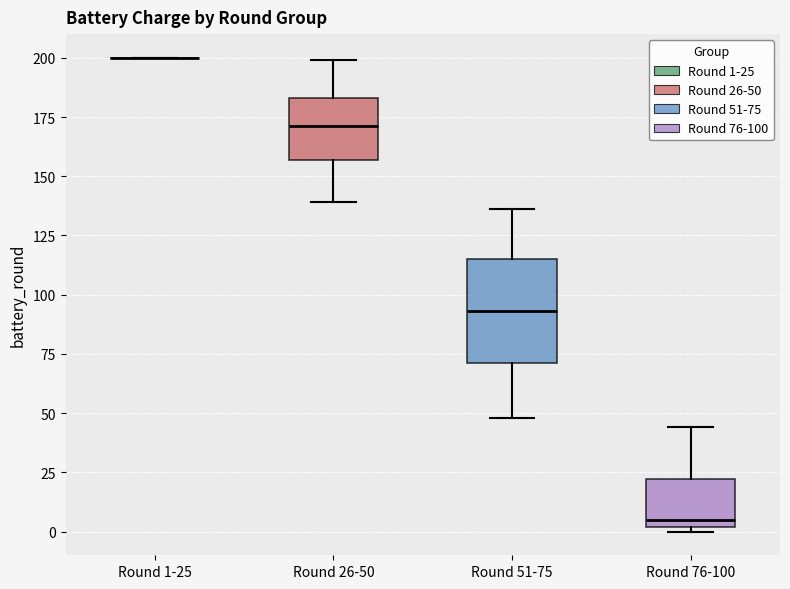

Reading left to right, transcribe this box plot: for each box, give where its median line is, the range the box spans, and where its two whiskers end, as read against the y-axis. The values are not printed on the chart, so give them approximately, as read against the axis.

Round 1-25: box collapsed to a line at 200, whiskers 200 to 200
Round 26-50: median 170, box 155 to 185, whiskers 140 to 200
Round 51-75: median 95, box 70 to 115, whiskers 50 to 135
Round 76-100: median 5, box 0 to 20, whiskers 0 (just below the box's lower edge) to 45